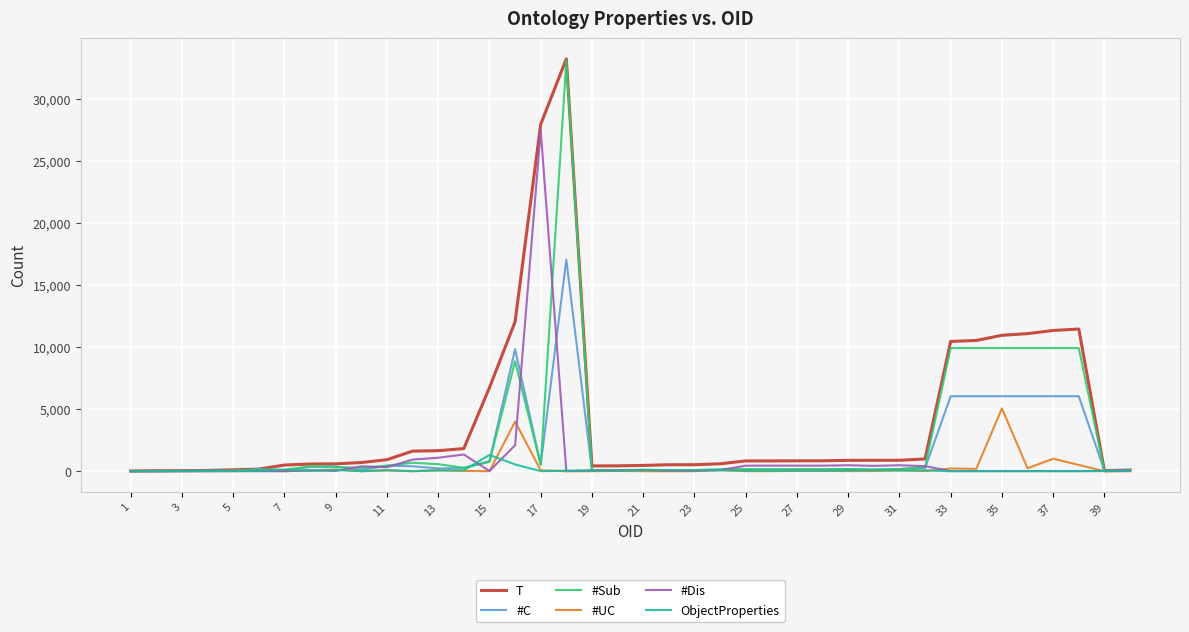

Which series has the largest total across all categories?

T